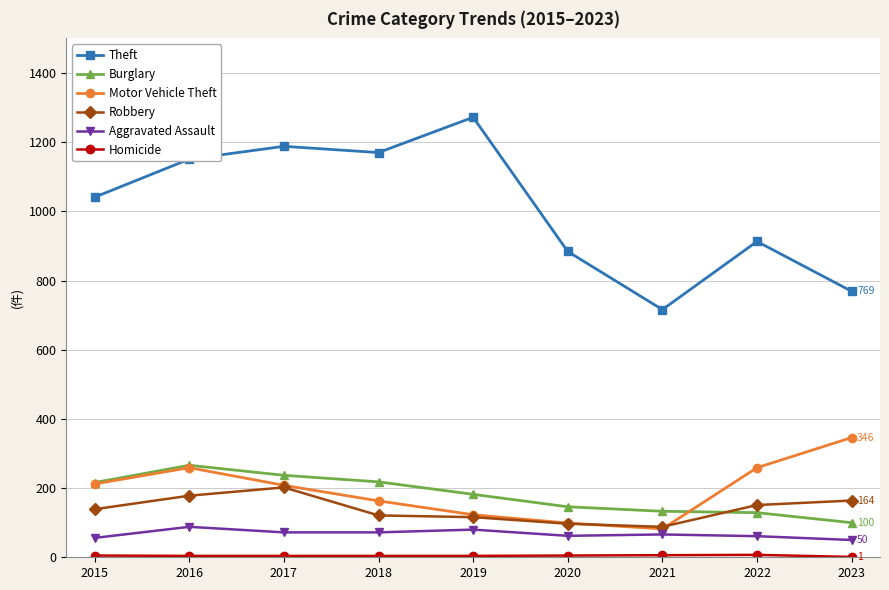

Is the value of Burglary at 2023 greater than the value of Robbery at 2022?

No